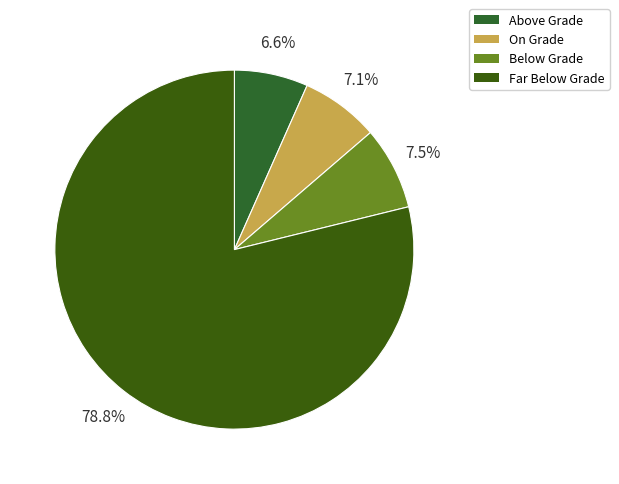

How many slices are in this pie chart?

4